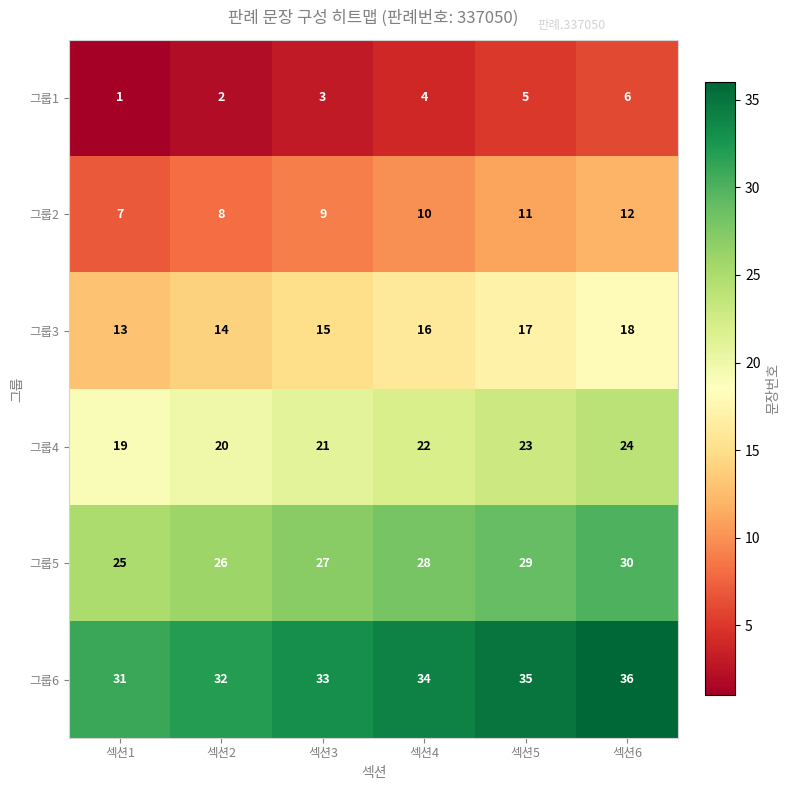

What is the spread (max minus min) of values at 섹션5?

30